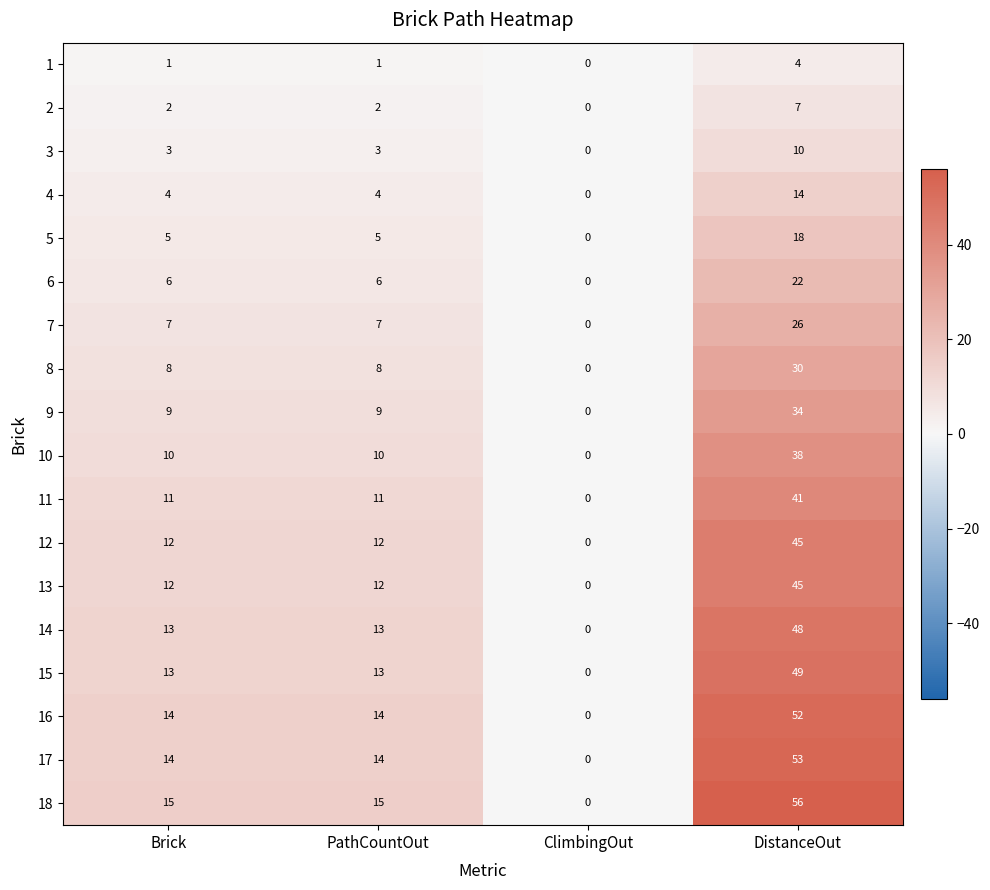

What is the spread (max minus min) of values at PathCountOut?

14